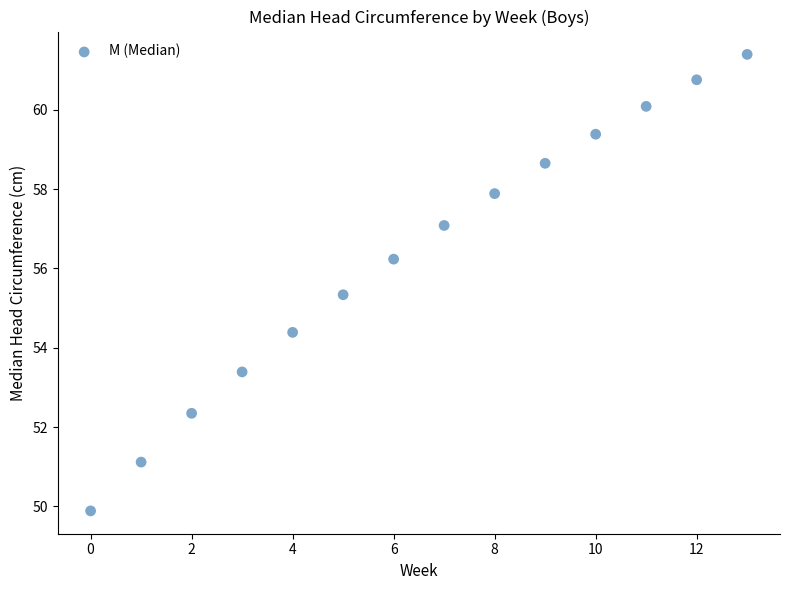

What Y value in the scatter plot is closest to 55?

55.3